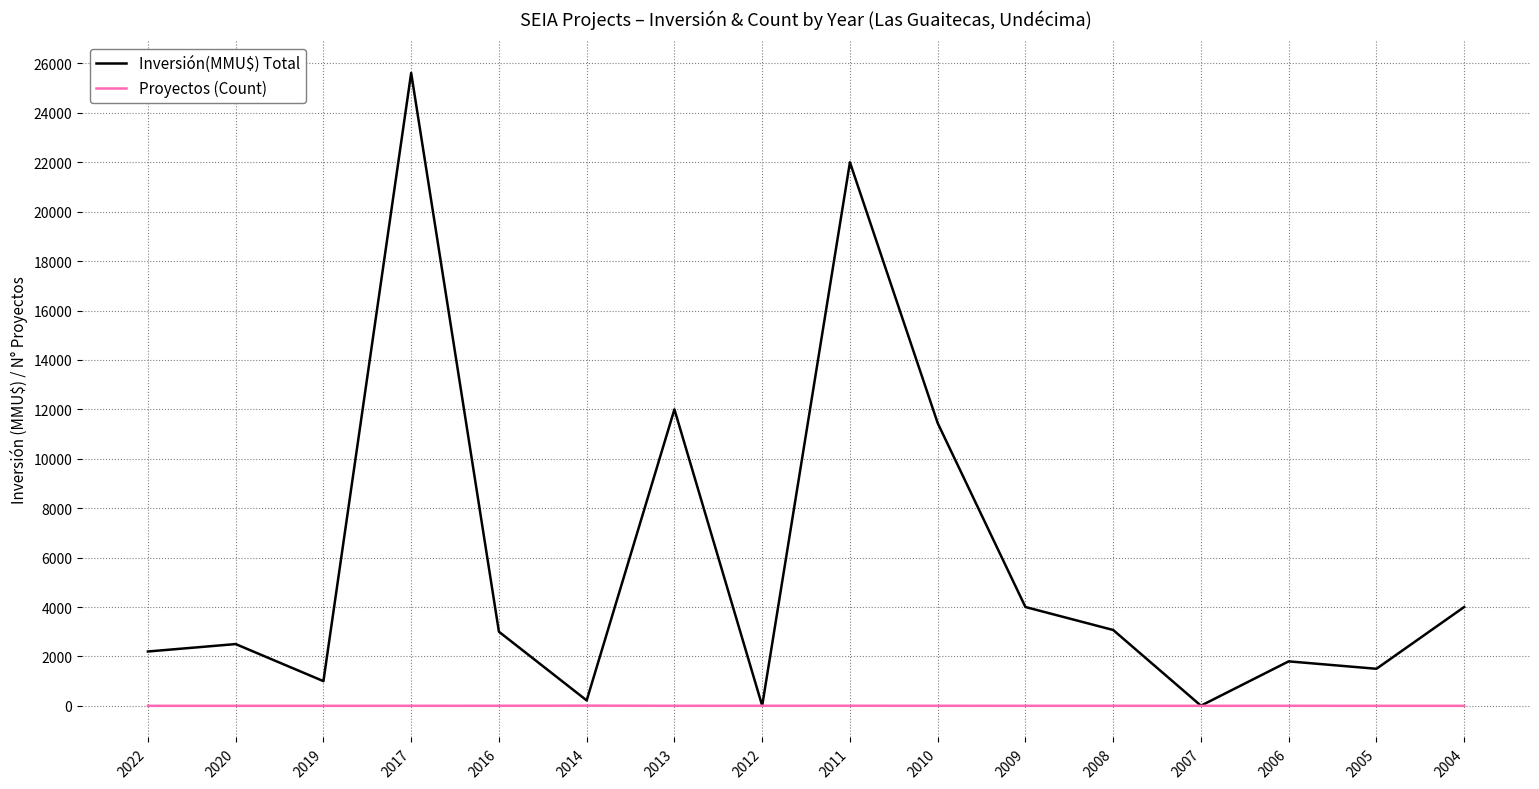

List the series in order of their peak value, highest first.

Inversión(MMU$) Total, Proyectos (Count)